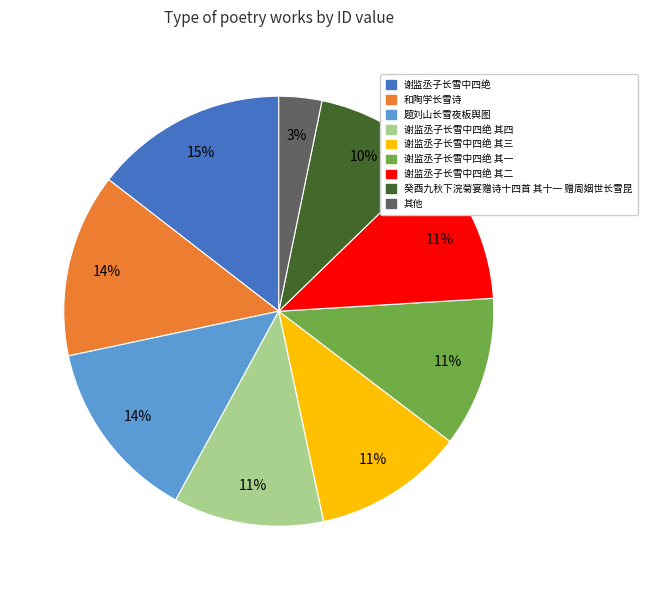

Does 和陶学长雪诗 account for over 50% of the chart?

No